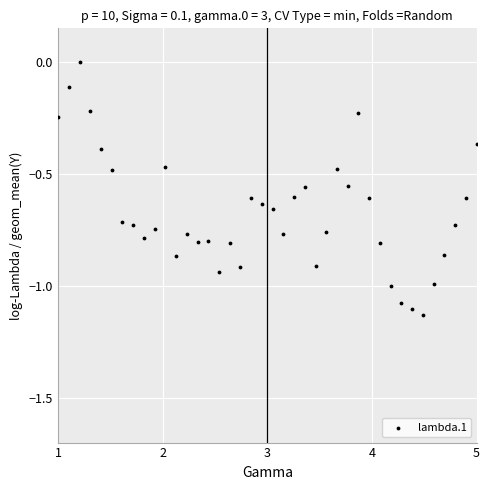

What is the range of Y values (max minus min)?

1.1